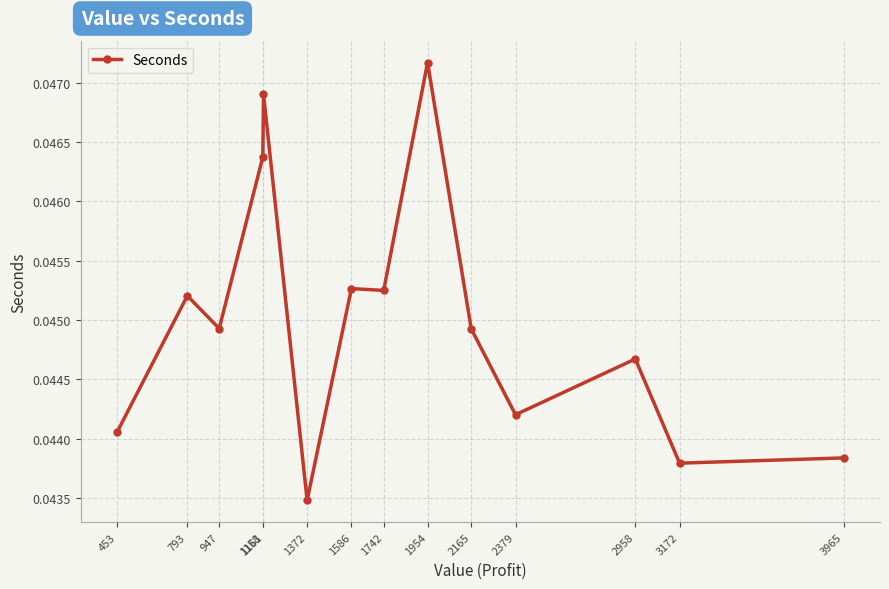

Count the values in the range 0 to 1.

14